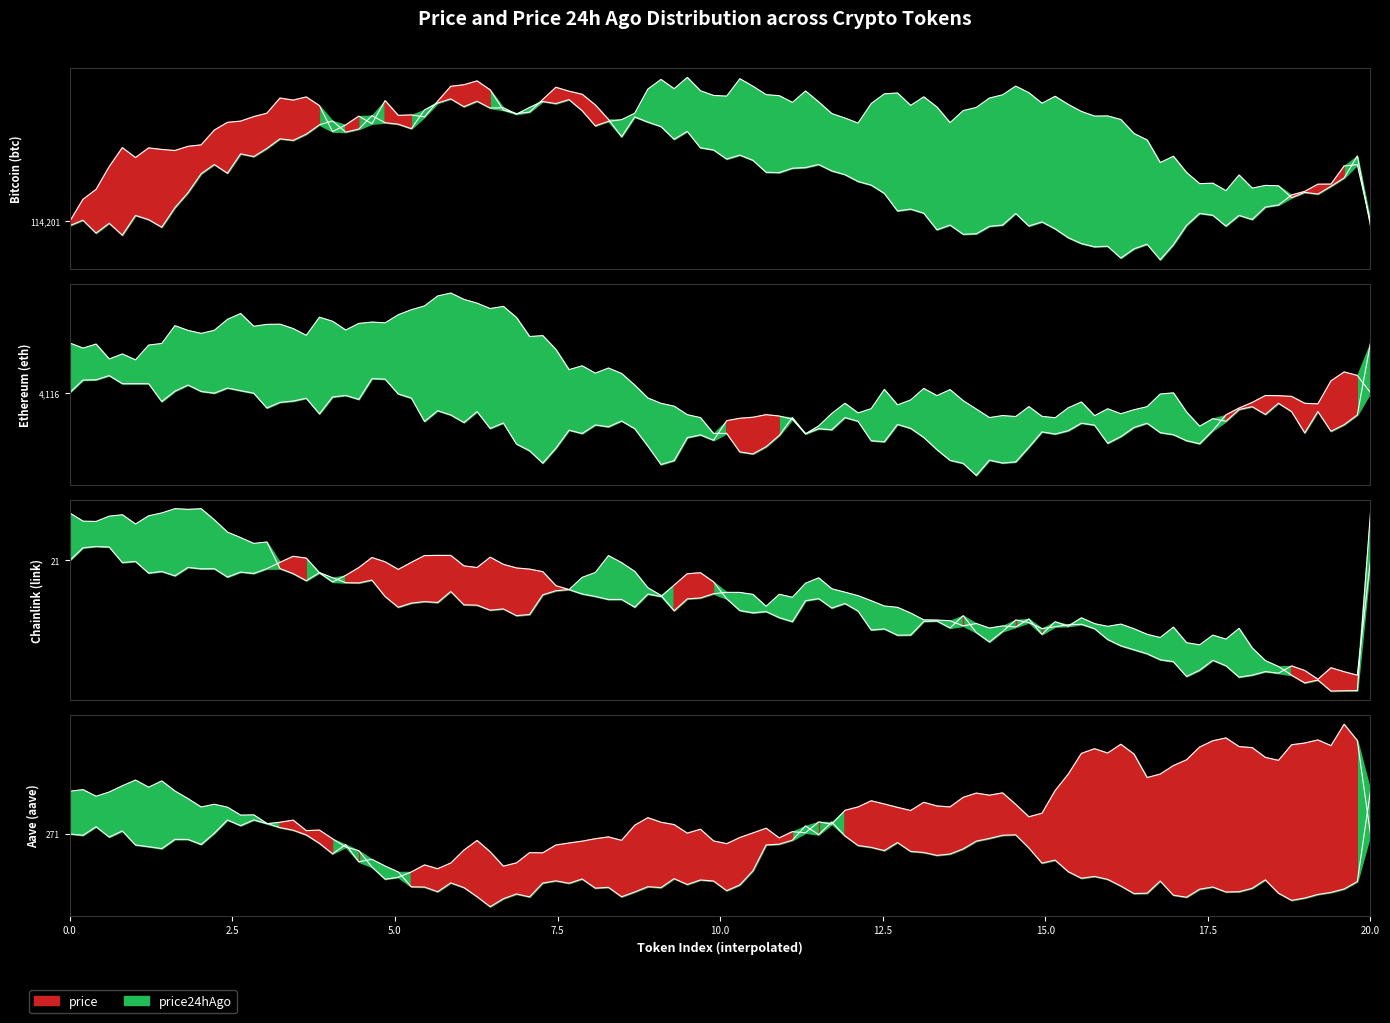

What position from the left is Aave (aave)?

4